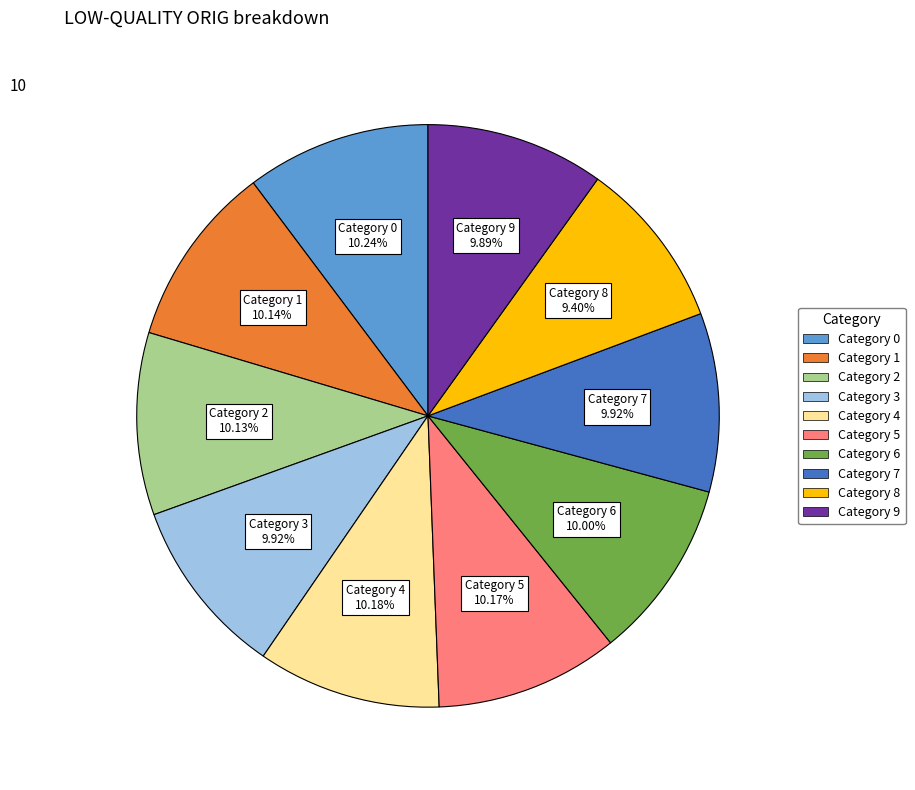

Is there any slice that represents more than half of the pie?

No